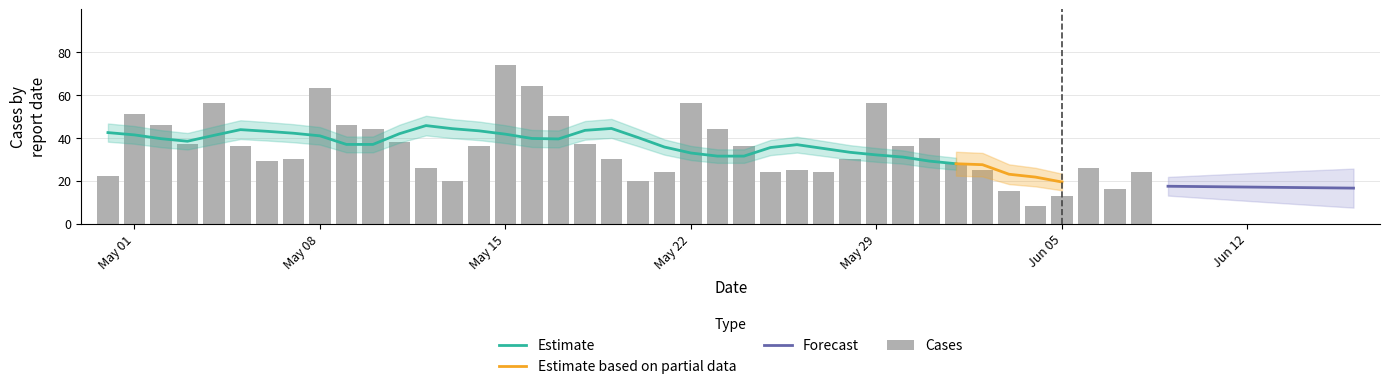

What is the minimum value shown in the chart?

8